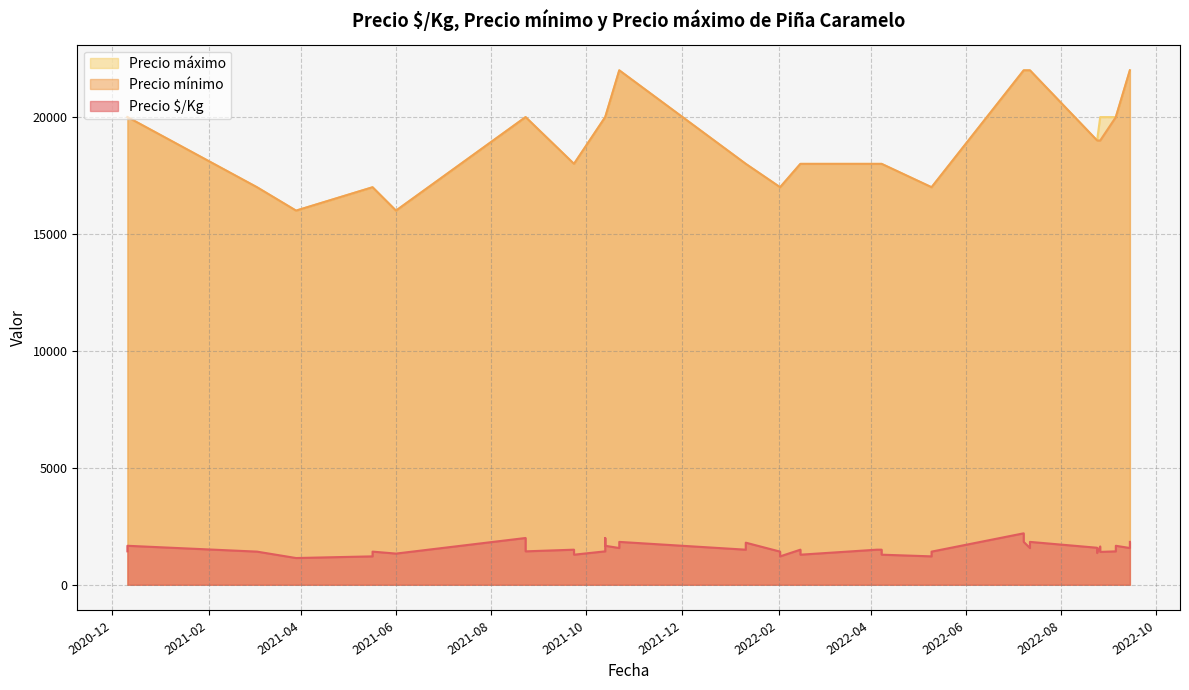

What is the maximum value for Precio $/Kg?

2200